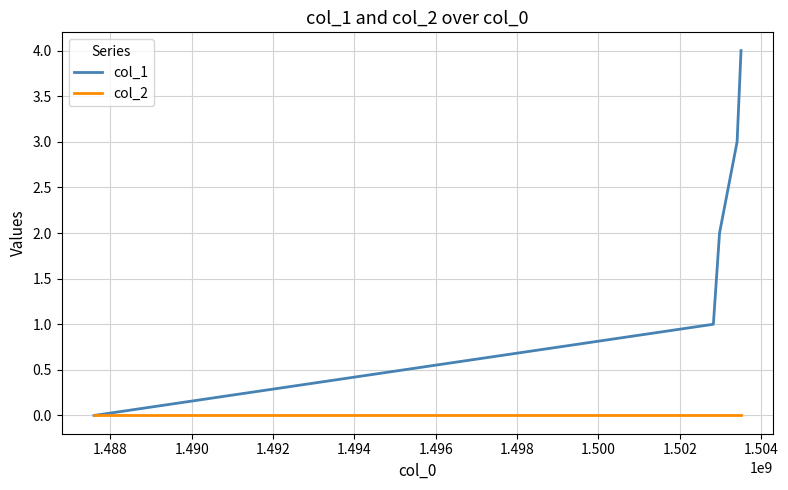

True or false: col_1 has more than 0 points higher than both neighbors.

False